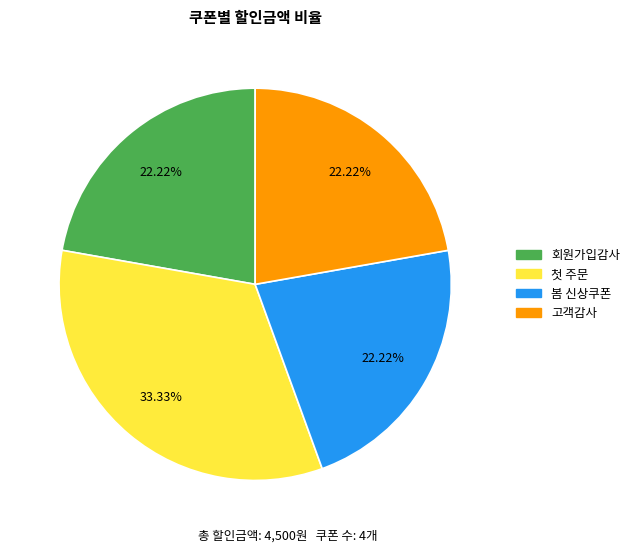

Which has a higher value, 첫 주문 or 회원가입감사?

첫 주문